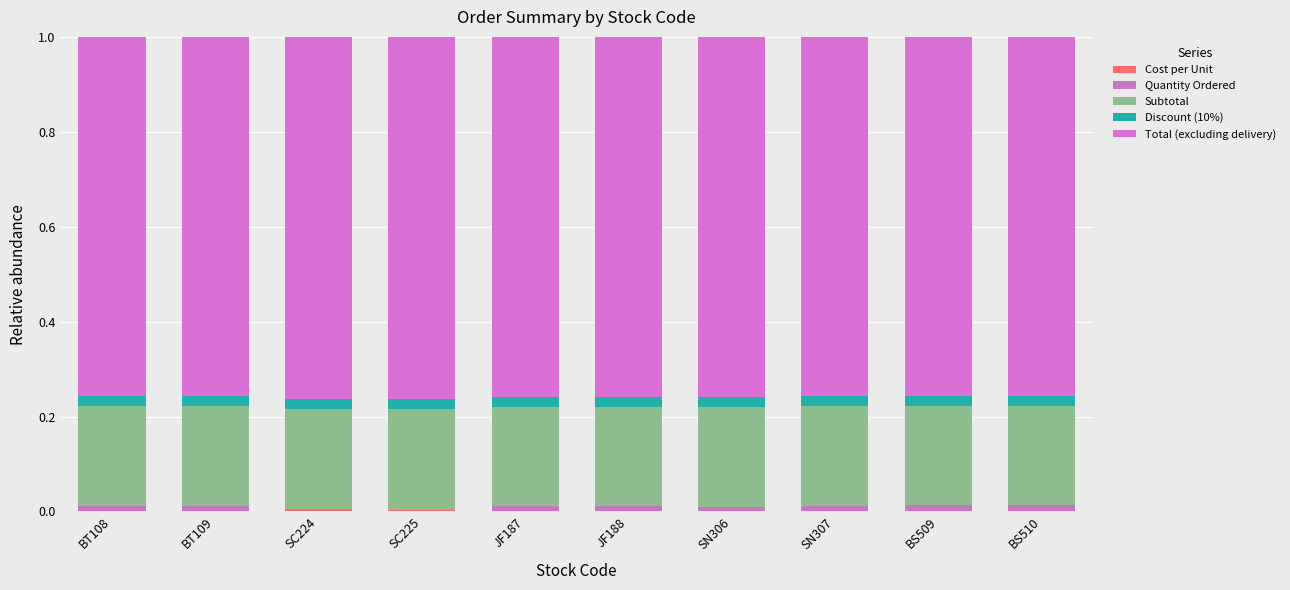

Are the bars grouped side by side (vs. stacked)?

No